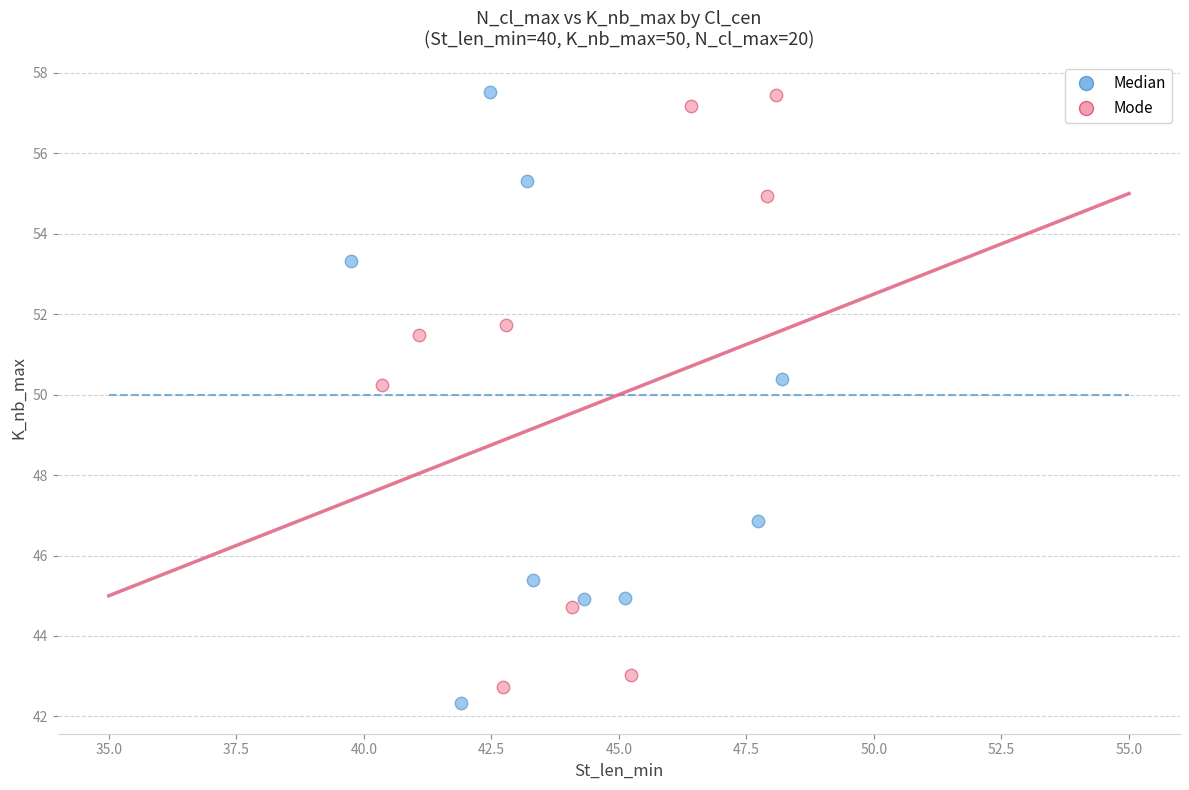

Which series reaches the minimum Y coordinate?

Median